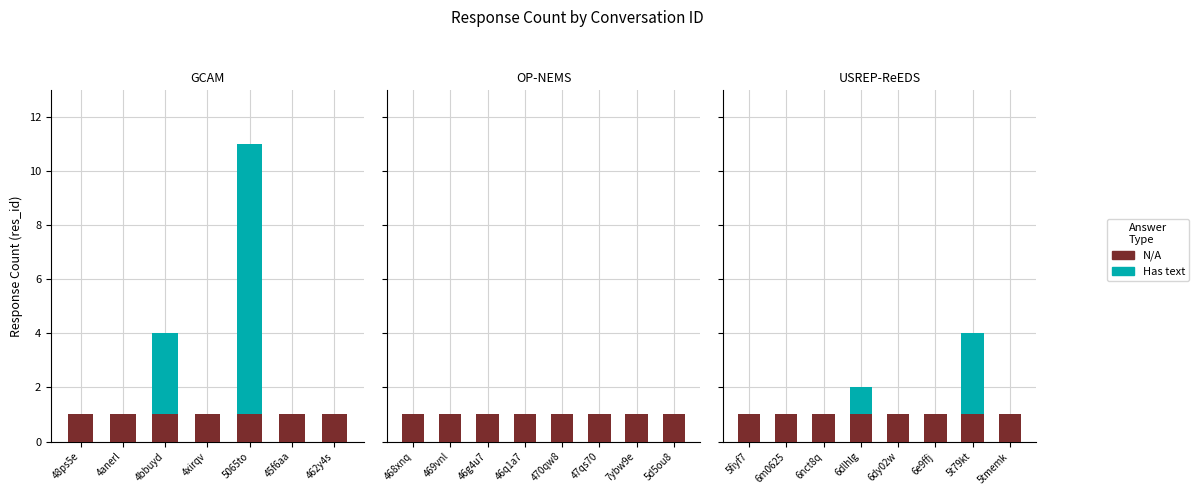

What is the sum of the N/A values at 6m0625 and 6dlhlg?

2